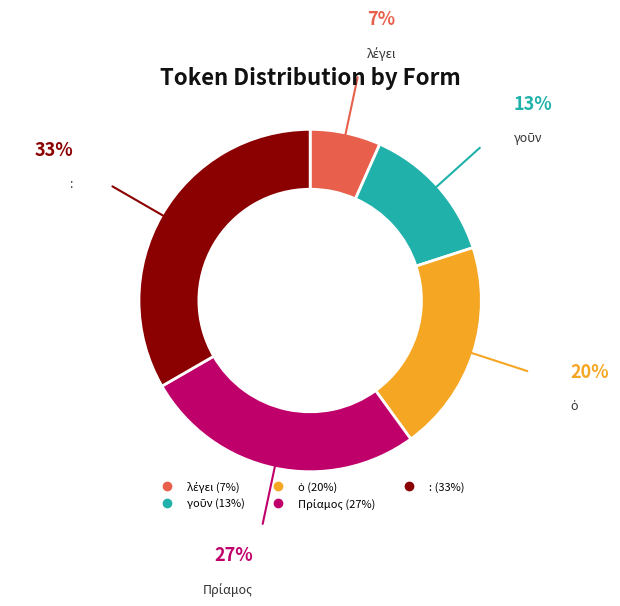

Is there any slice that represents more than half of the pie?

No